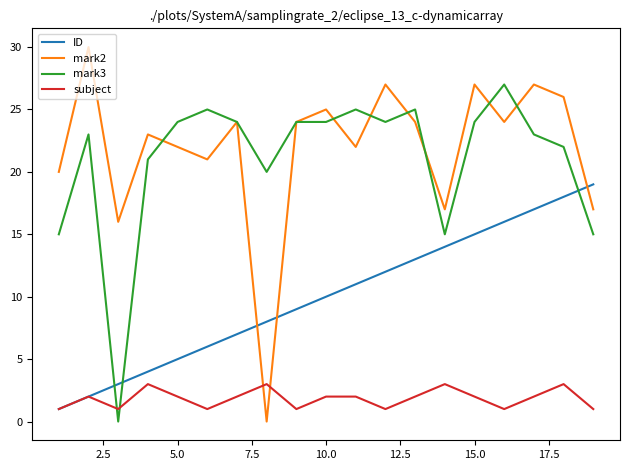

Which series has the largest total across all categories?

mark2